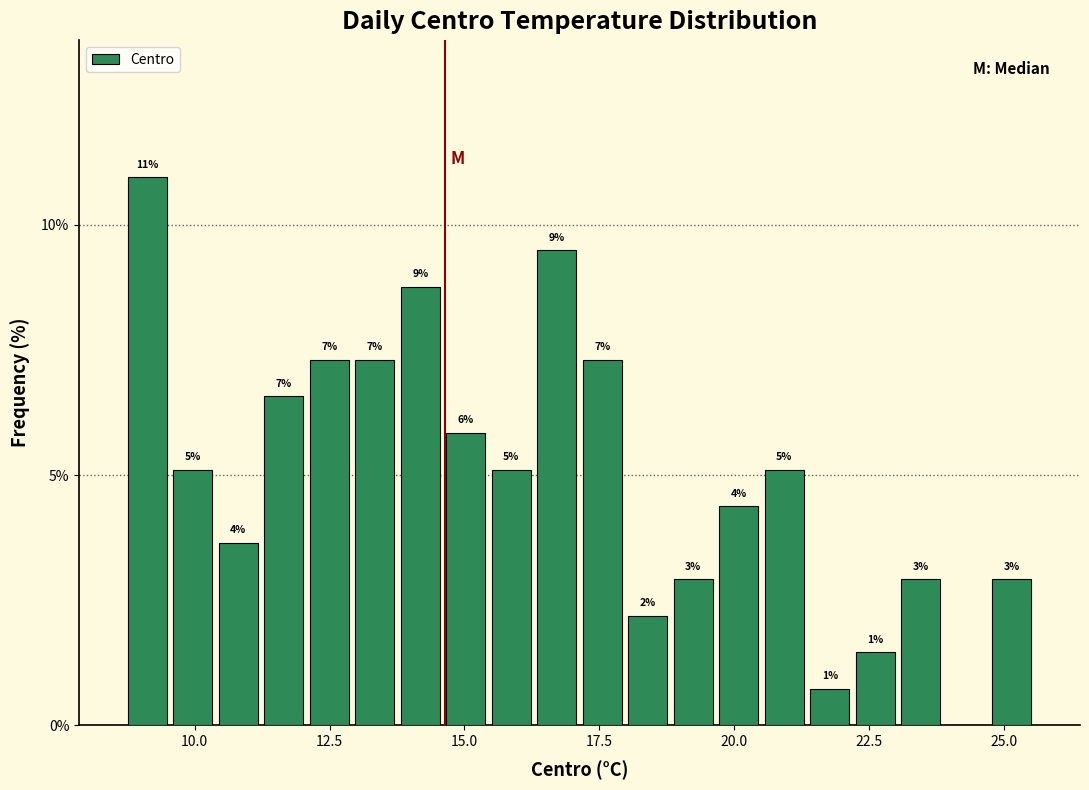

Read against the x-axis, roughly where is the centre of the tallest bar?

9.0